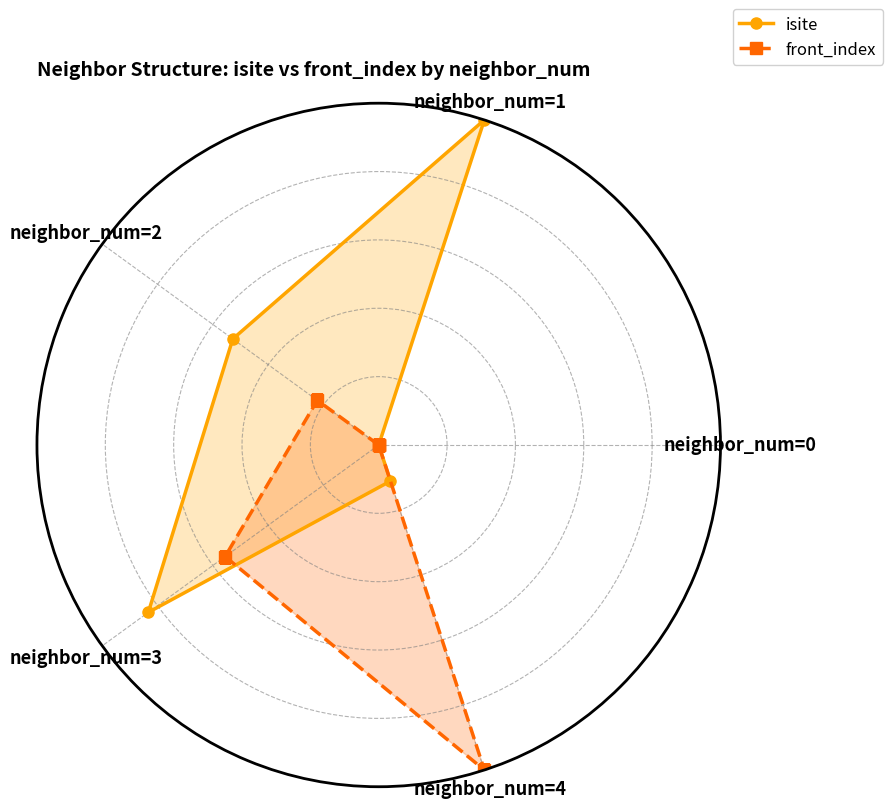

Where is isite nearest to the value 0?

neighbor_num=0